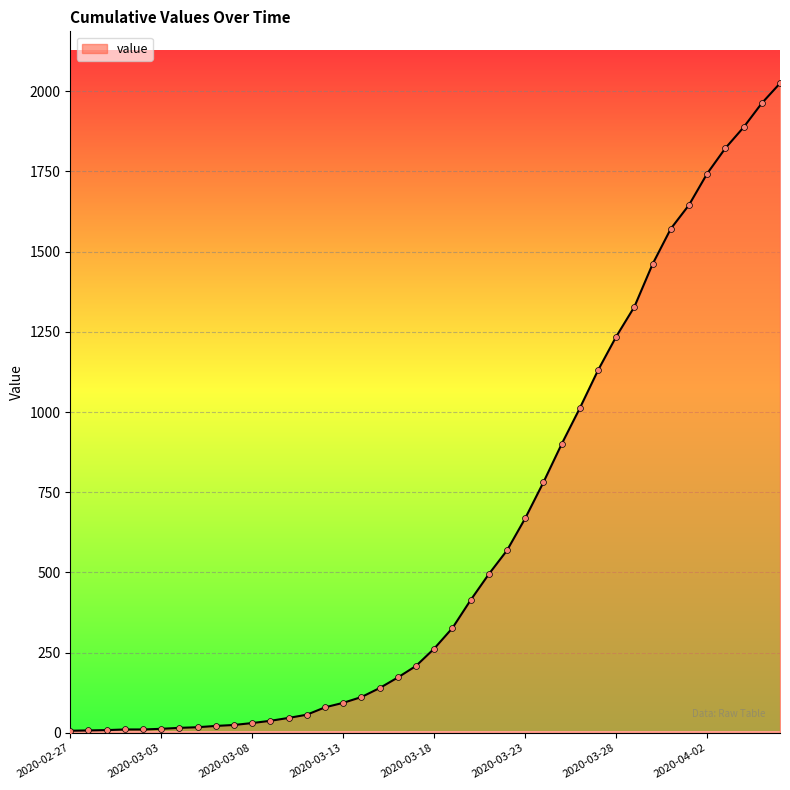

What is the difference between the maximum and minimum values?

2017